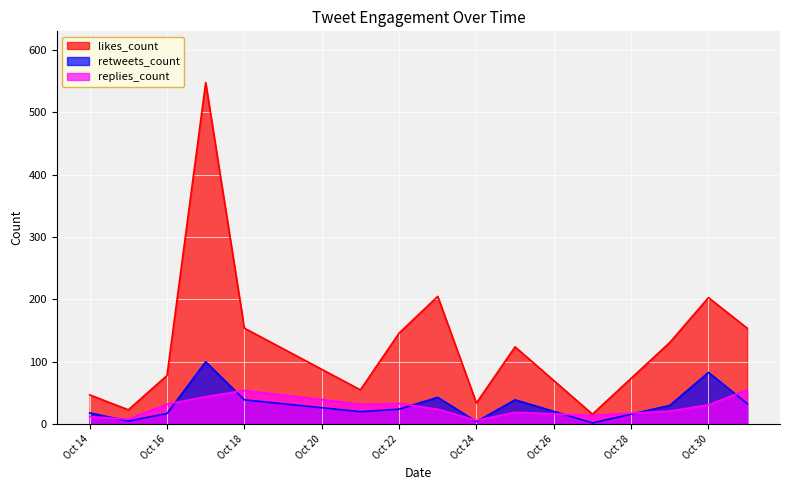

What is the value of the retweets_count point at the 2nd from the left?

5